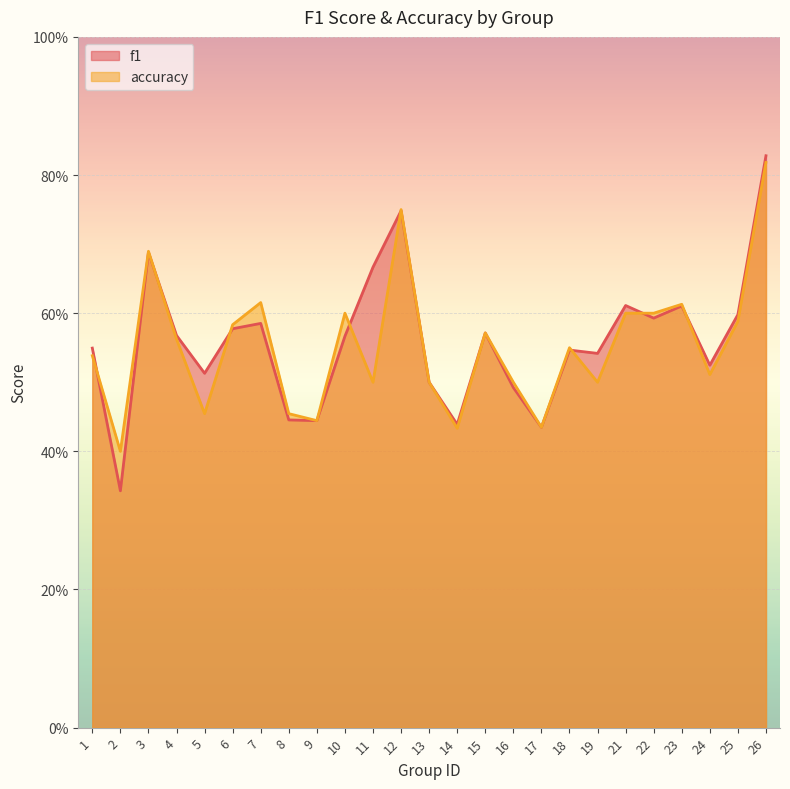

How many intersections are there between accuracy and f1?

8